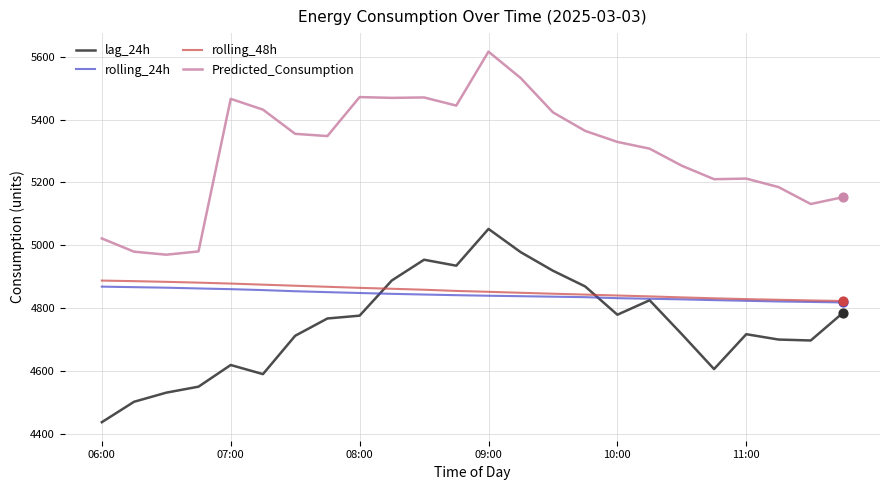

At how many categories does at least one series exceed 5266?

14